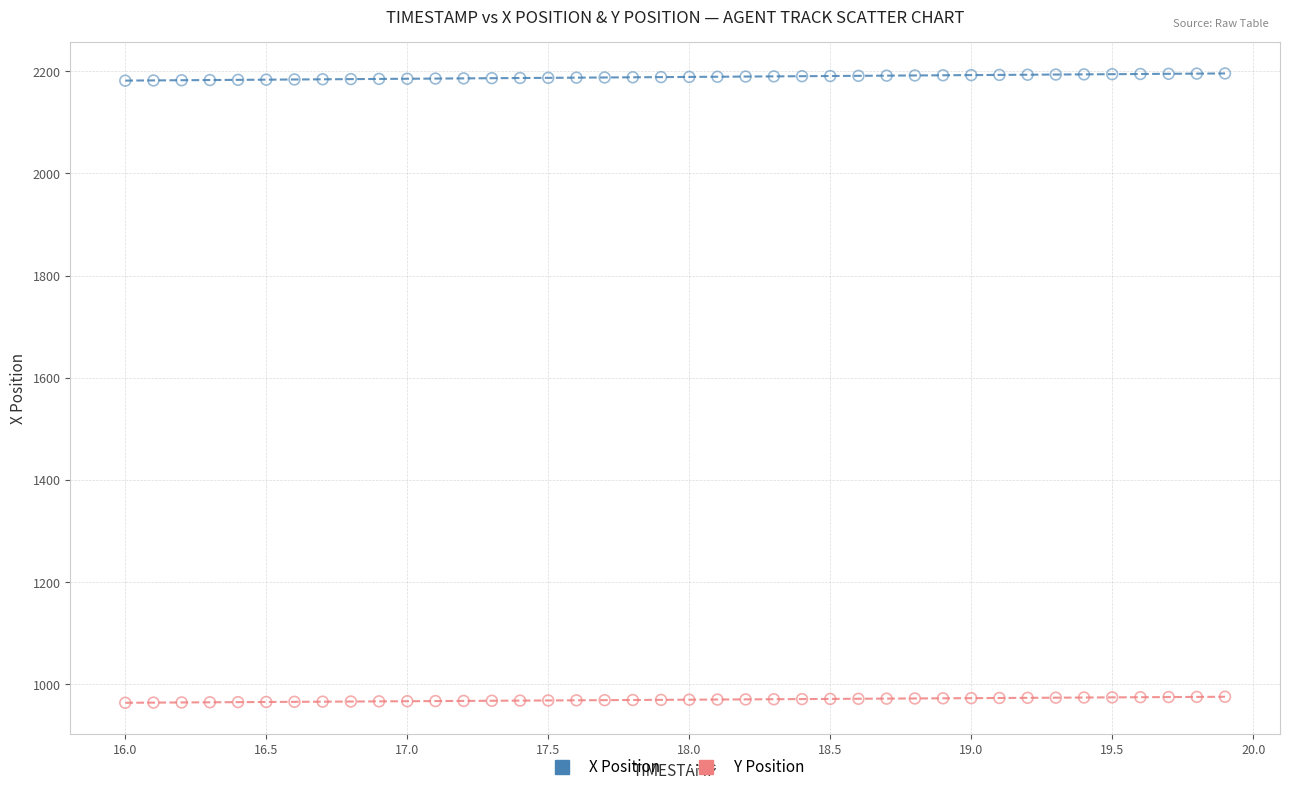

What is the X range (max minus min) for the scatter plot?

3.9